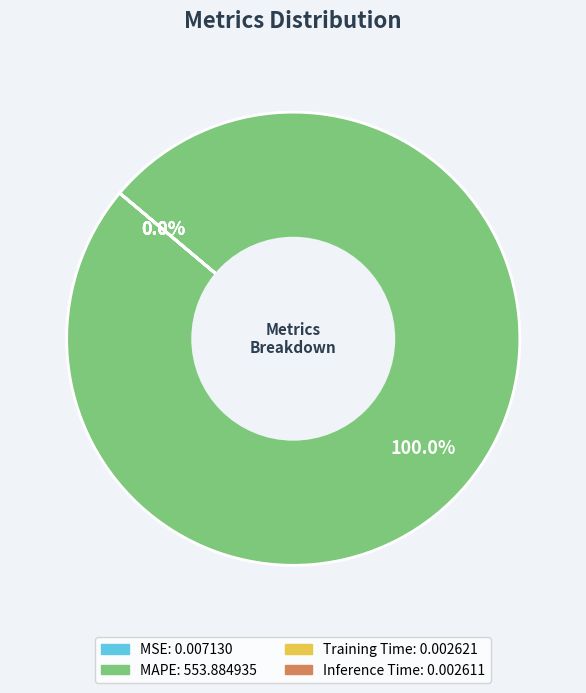

How many slices are in this pie chart?

4